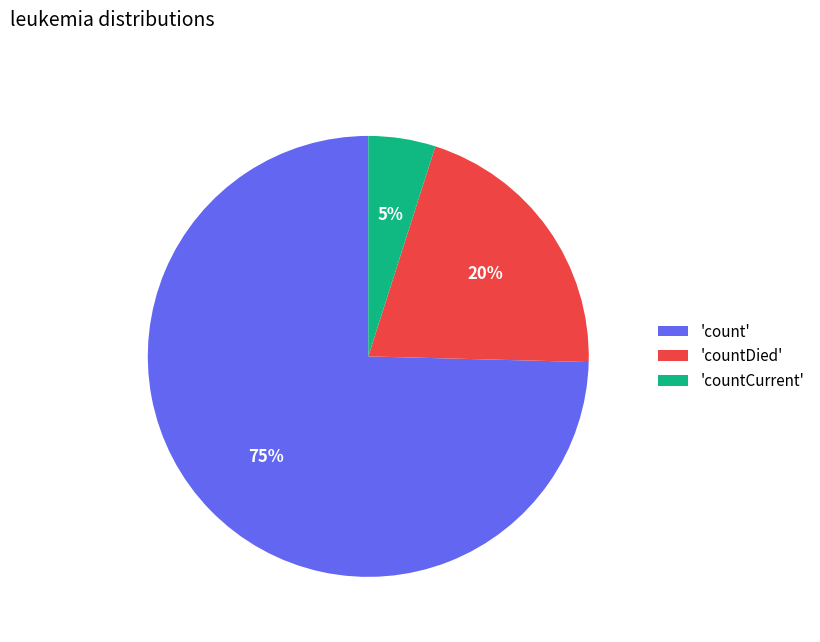

Does any single category account for the majority?

Yes